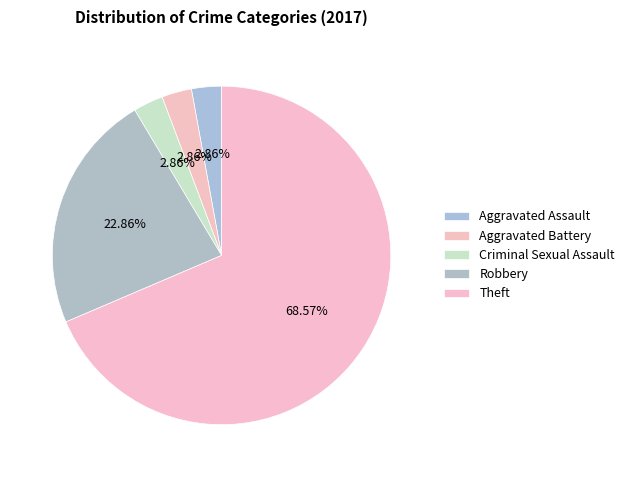

How many segments does this pie chart have?

5